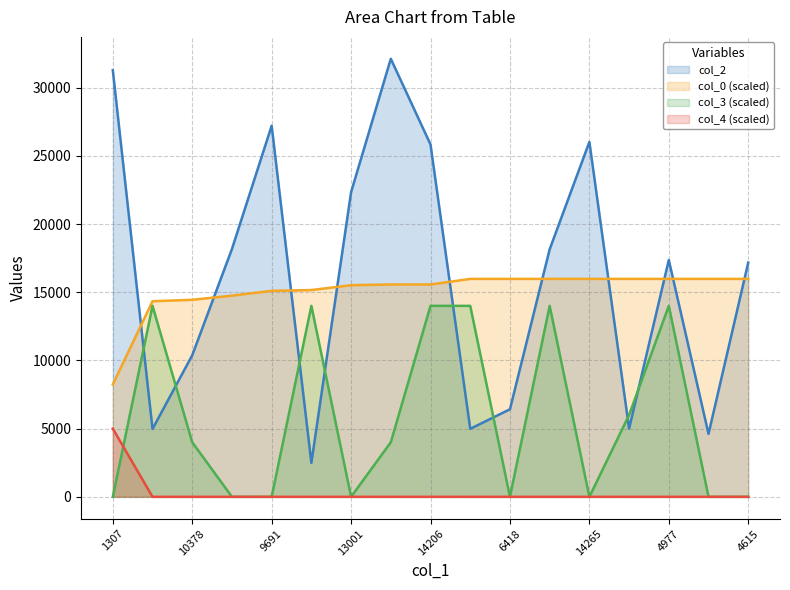

What is the maximum value for col_4?

5000.0